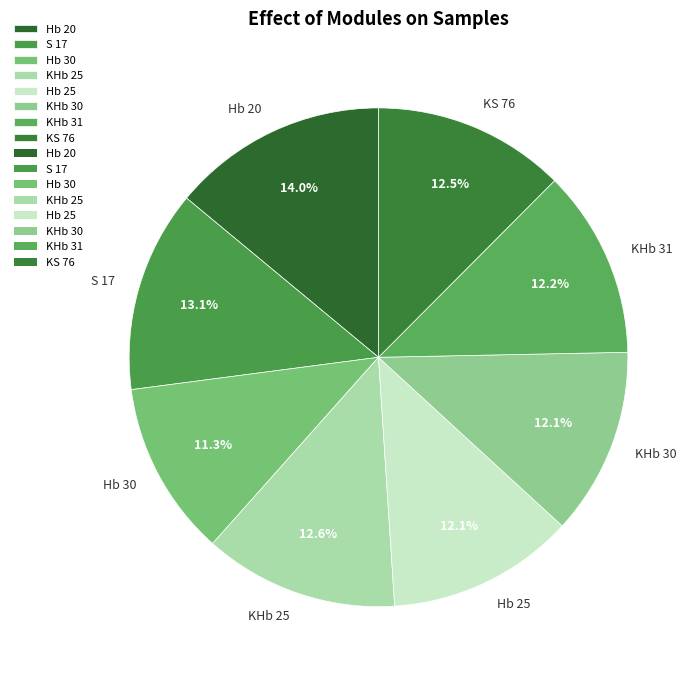

Which slice is the smallest?

Hb 30